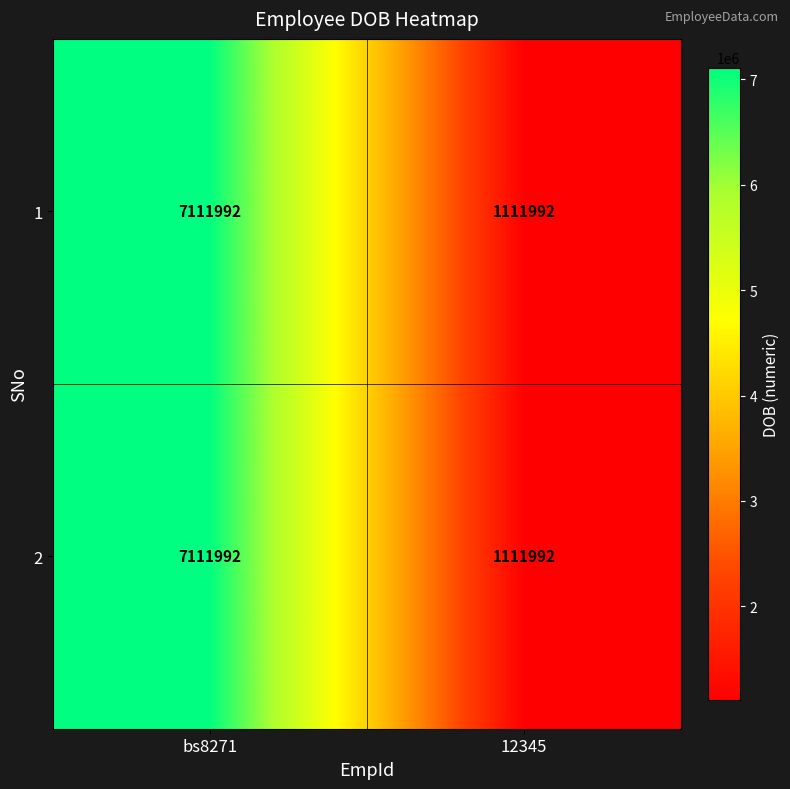

What value does the 2 series have at bs8271, to the nearest 100?

7112000